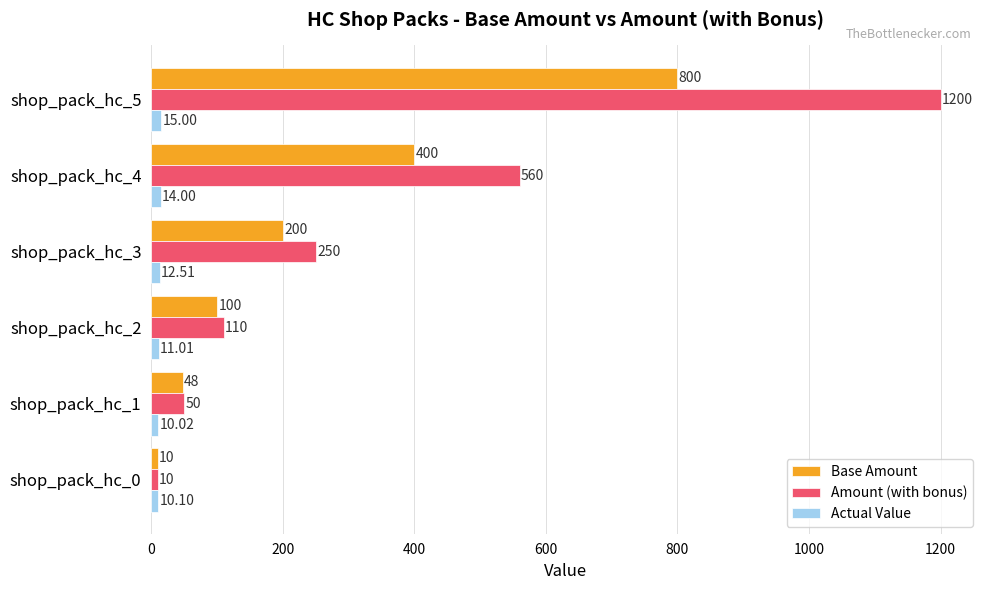

At which category is the sum across all series the highest?

shop_pack_hc_5